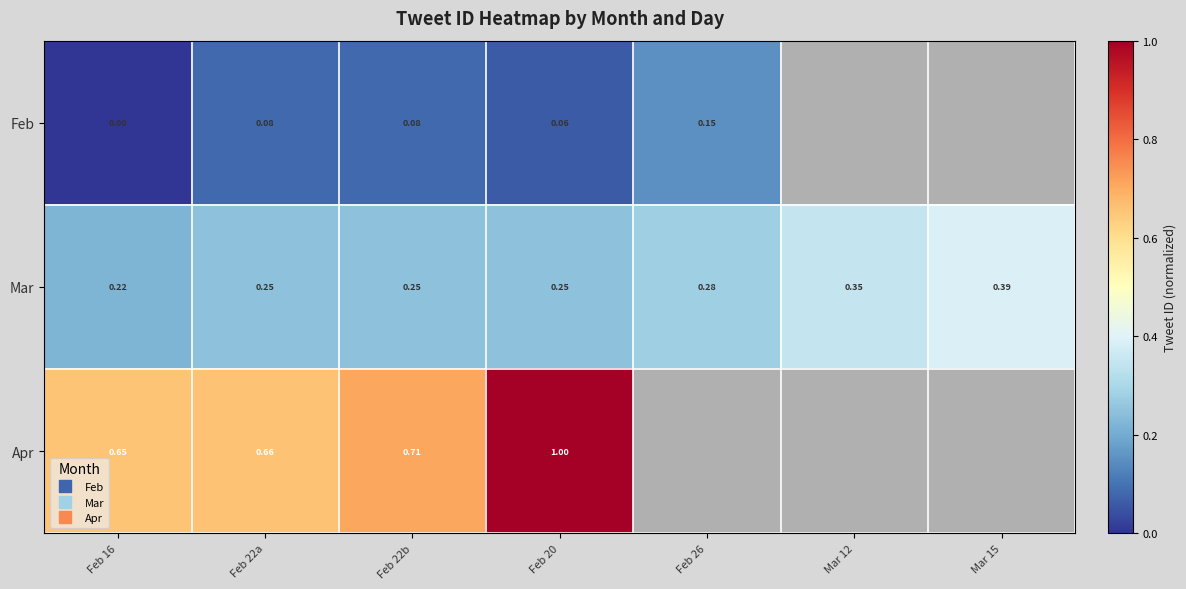

What is the difference between the highest and lowest values at Feb 22a?

0.6